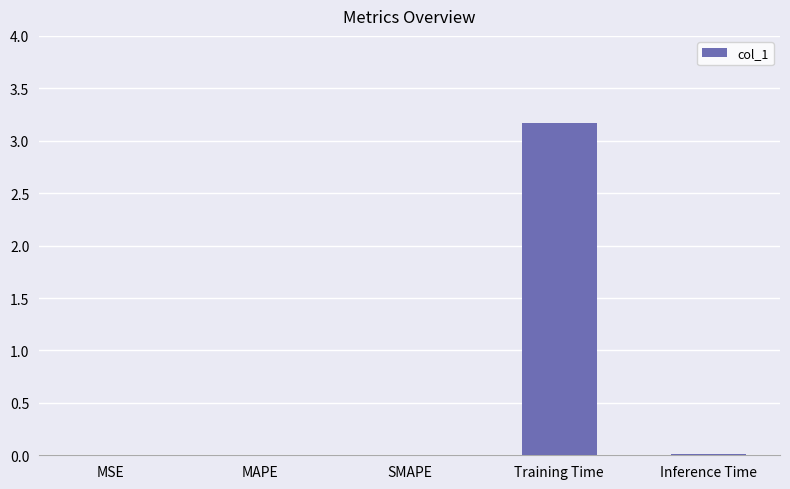

What is the sum of all values?

3.2